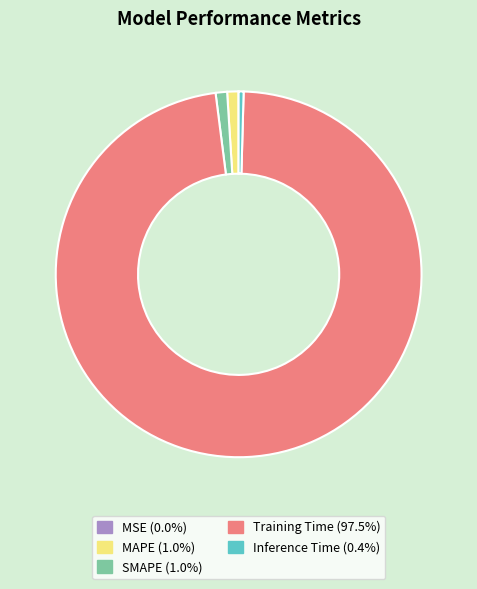

Is there a majority slice in this chart?

Yes